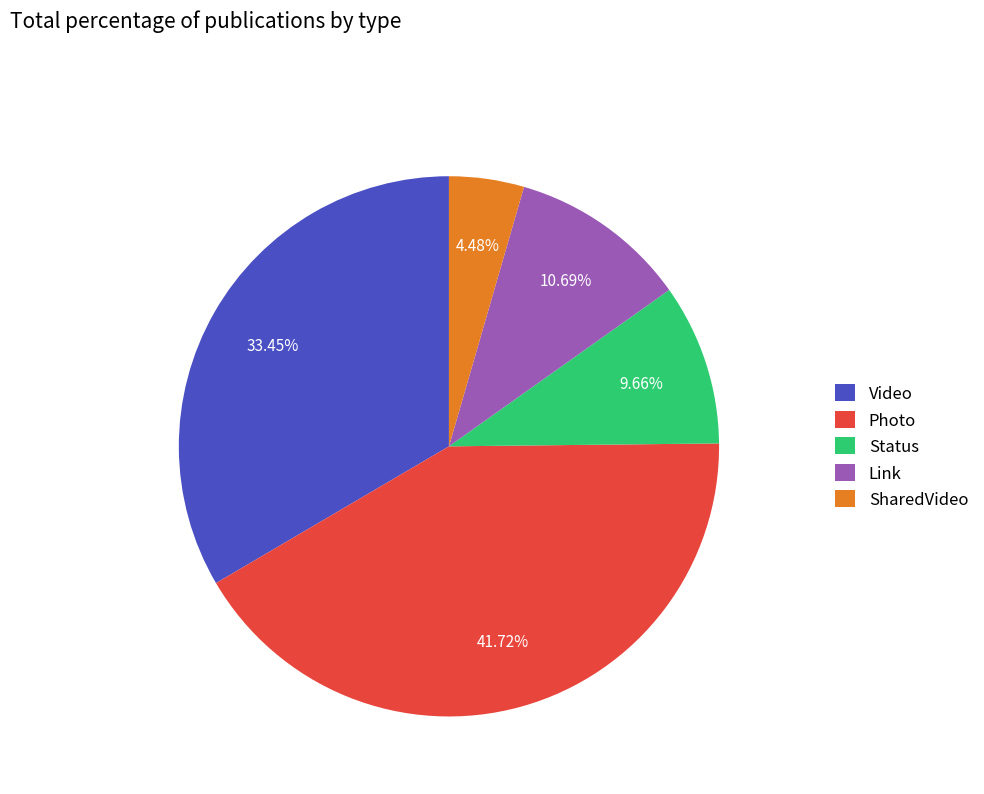

Do Status and SharedVideo together represent more than half of the pie?

No